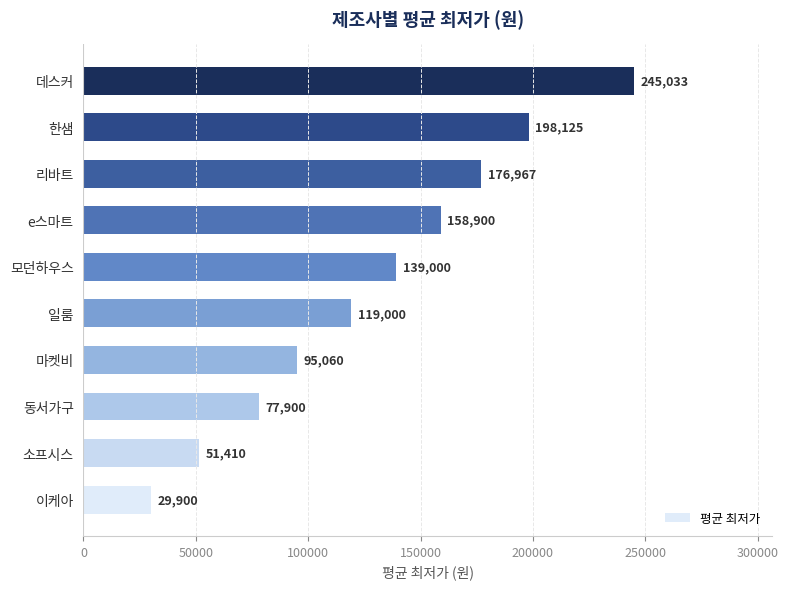

How many categories are shown in the chart?

10